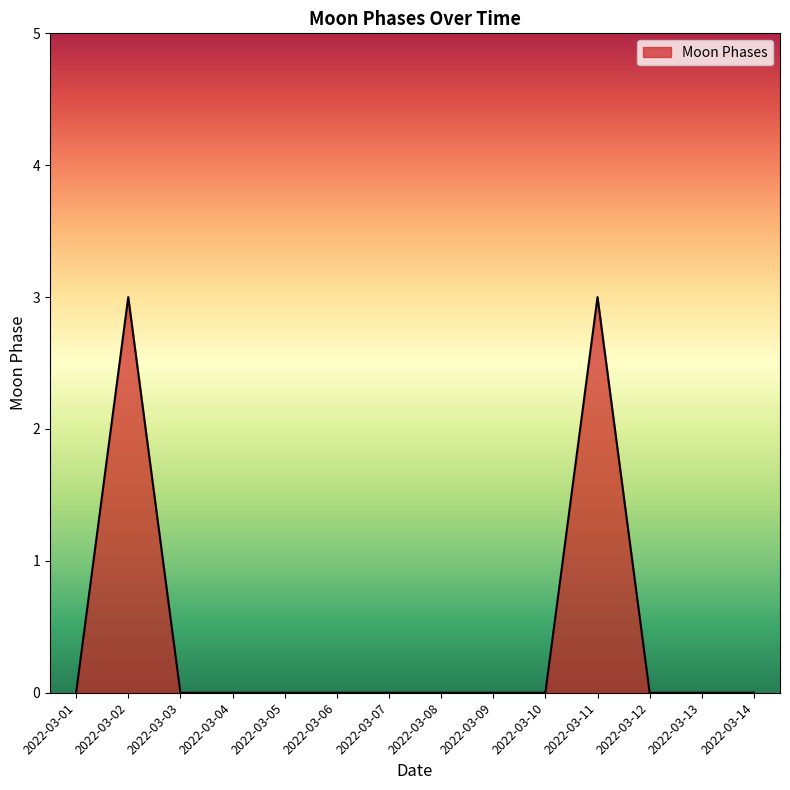

Which has a higher value, 2022-03-04 or 2022-03-02?

2022-03-02